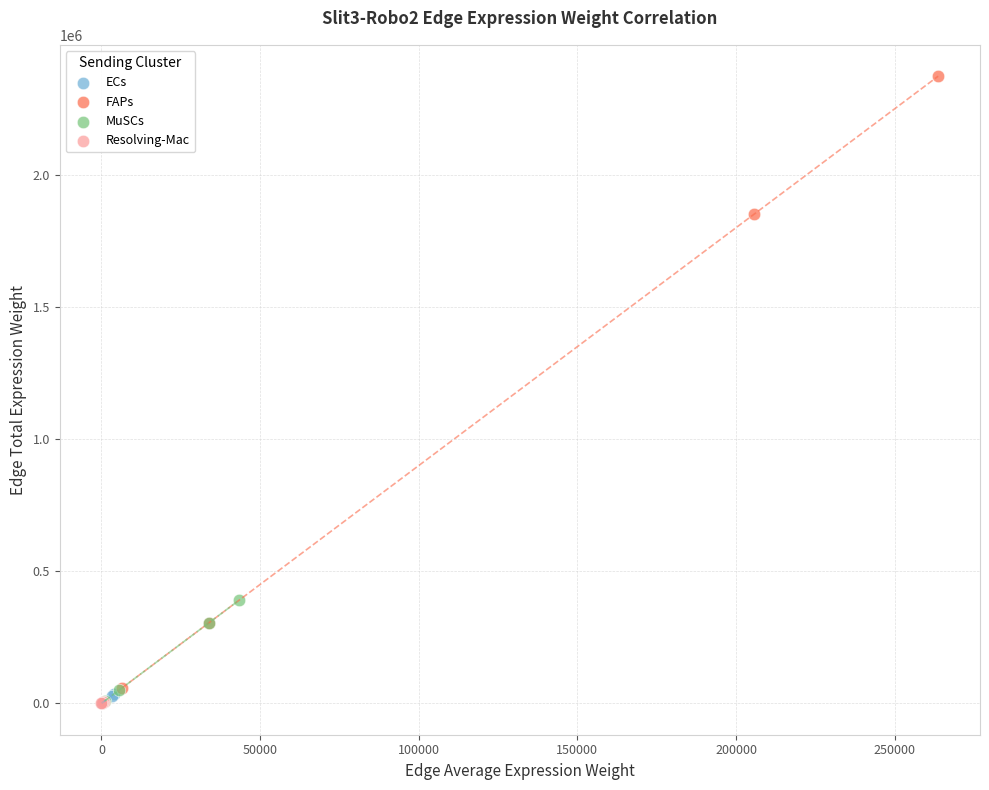

Which series reaches the maximum Y coordinate?

FAPs